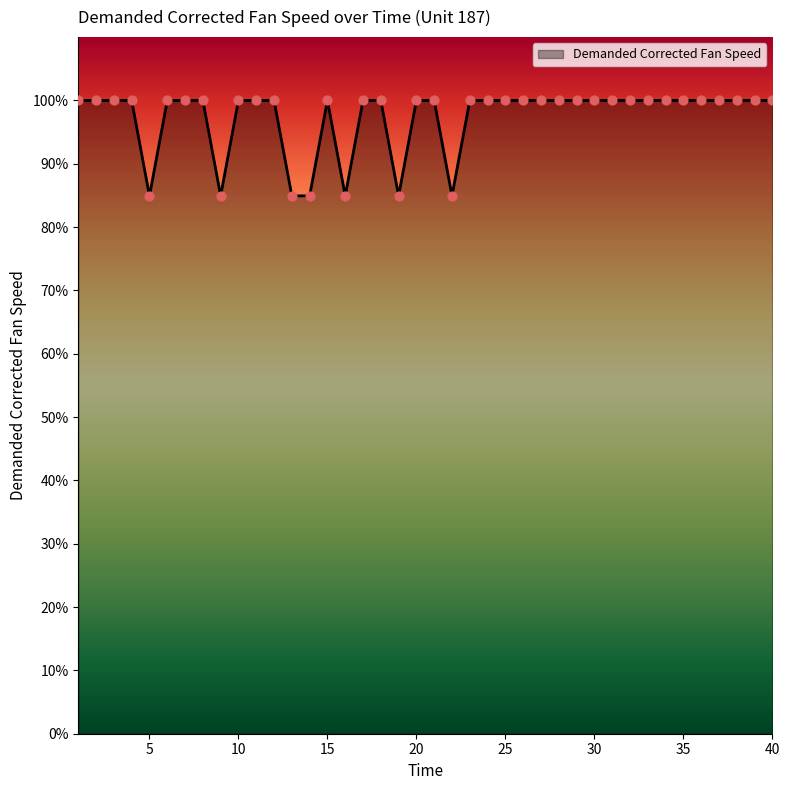

What is the greatest value displayed?

100.0